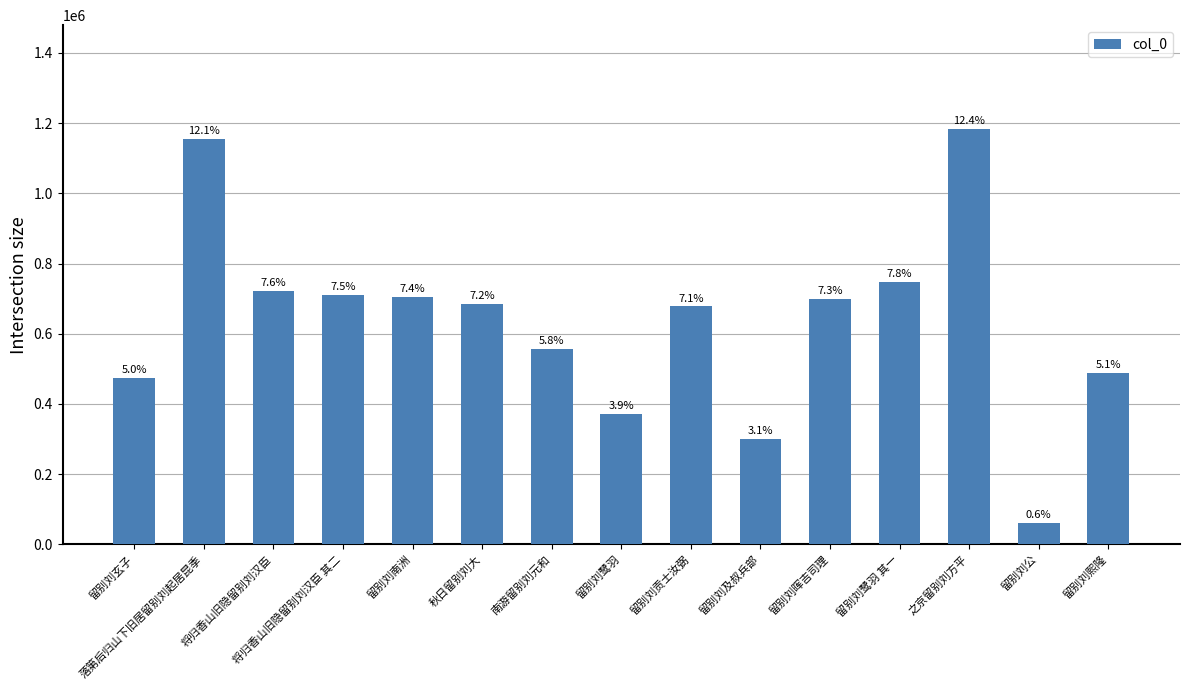

Where is the data nearest to the value 621789?

留别刘贡士汝弼